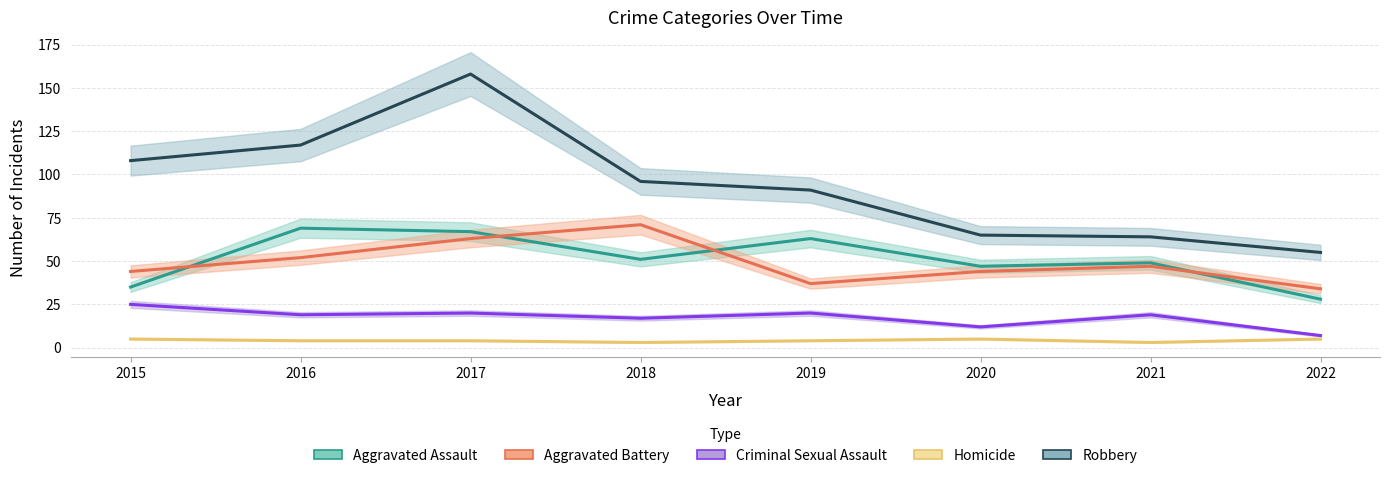

At which category does Aggravated Assault reach its first local peak?

2016